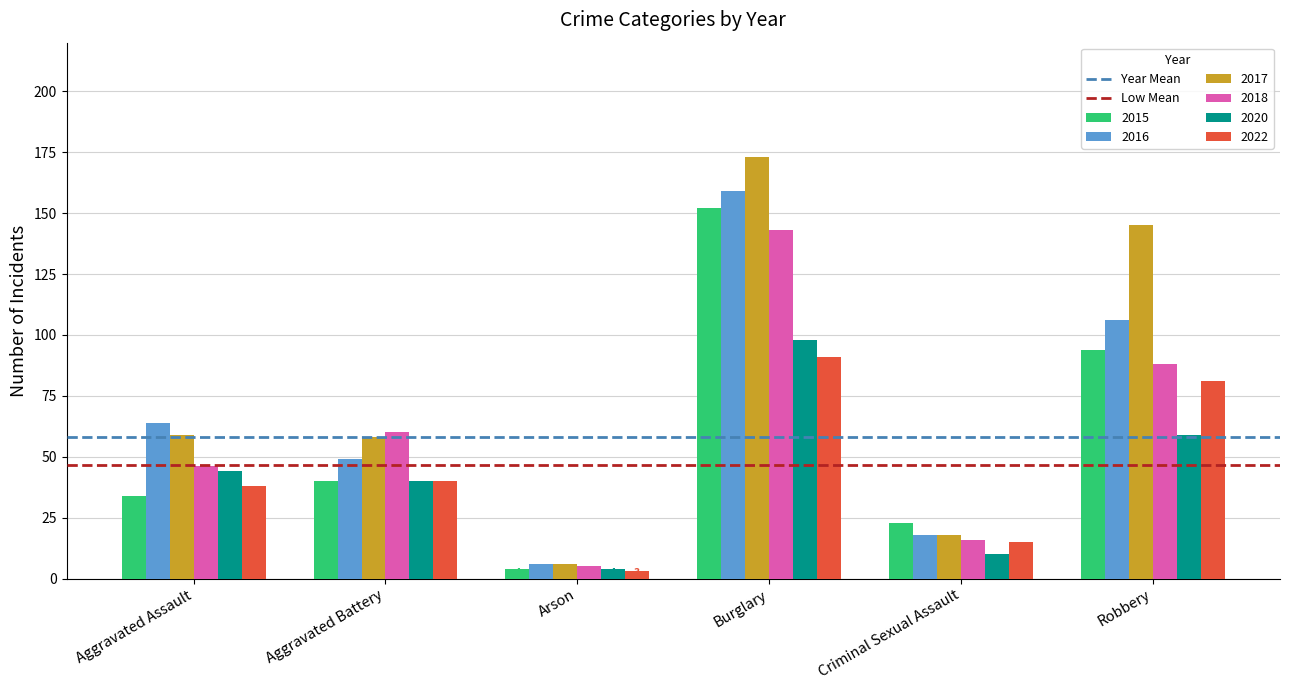

At which category is the sum across all series the highest?

Burglary